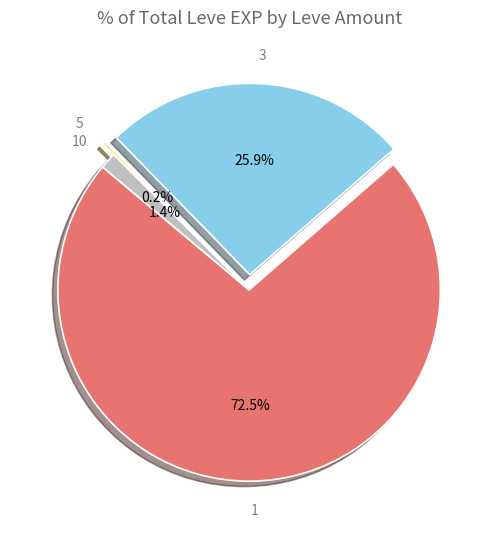

Is there any slice that represents more than half of the pie?

Yes